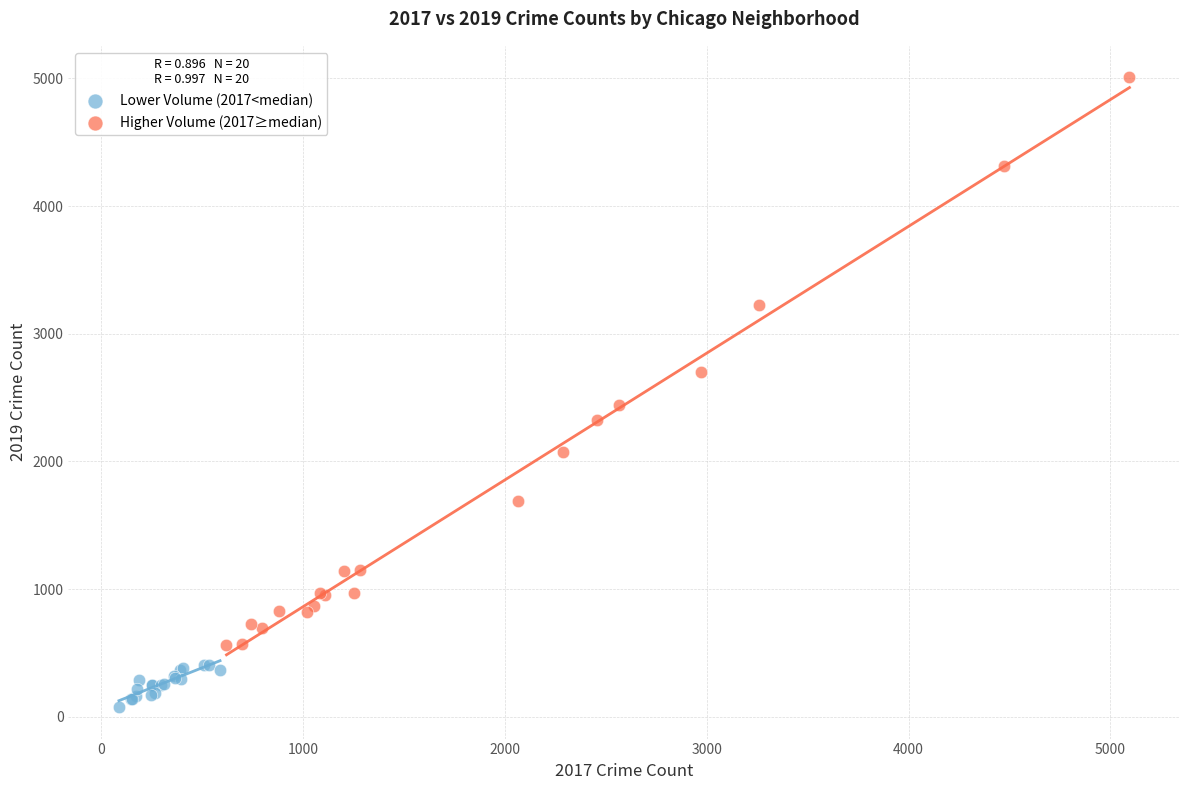

Which series contains the lowest Y value?

Lower Volume (2017<median)